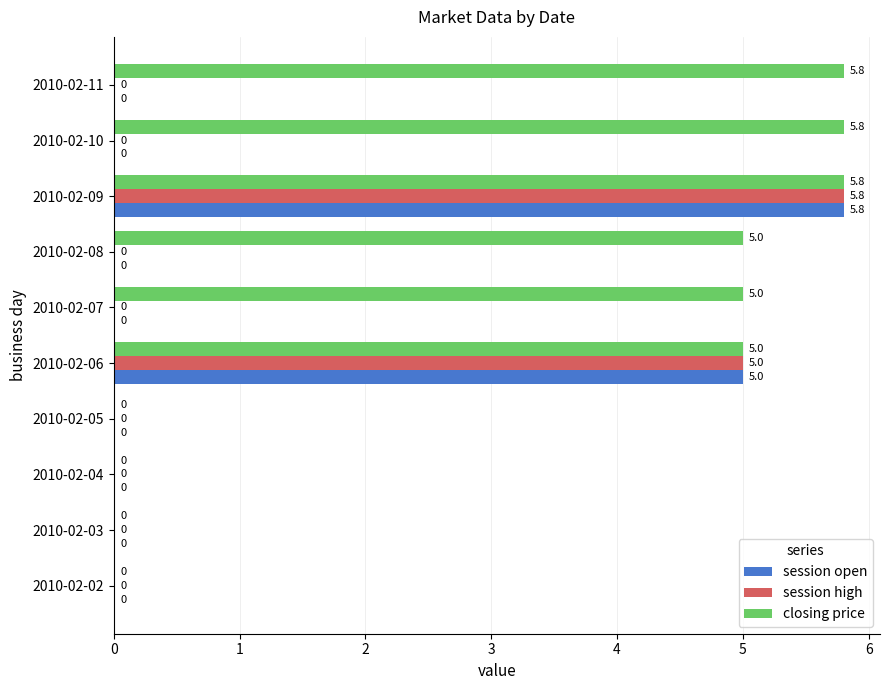

The session high series shows -2.7 at 2010-02-11. True or false?

False